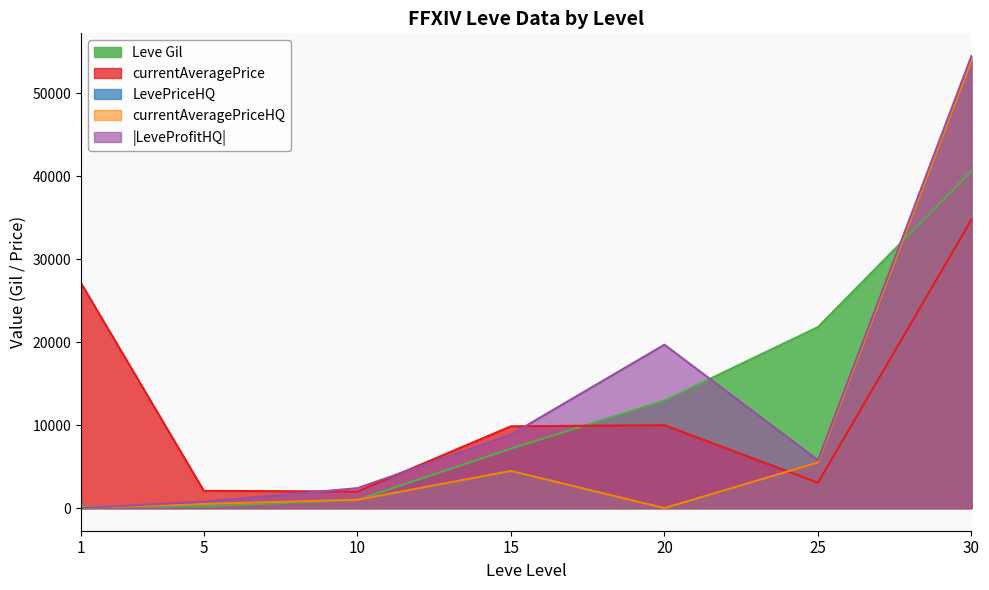

The value of currentAveragePriceHQ at 25 is 2836. True or false?

False